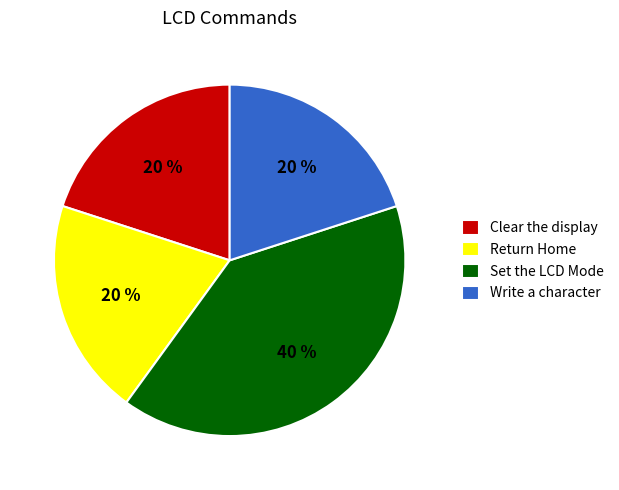

The Clear the display slice represents 20% of the pie. True or false?

True